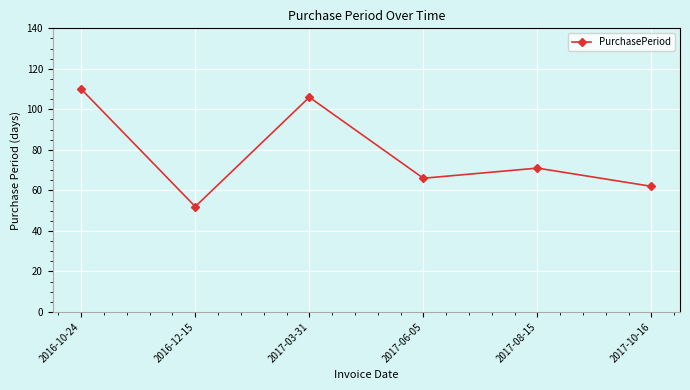

List the labels in order of value, largest first.

2016-10-24, 2017-03-31, 2017-08-15, 2017-06-05, 2017-10-16, 2016-12-15